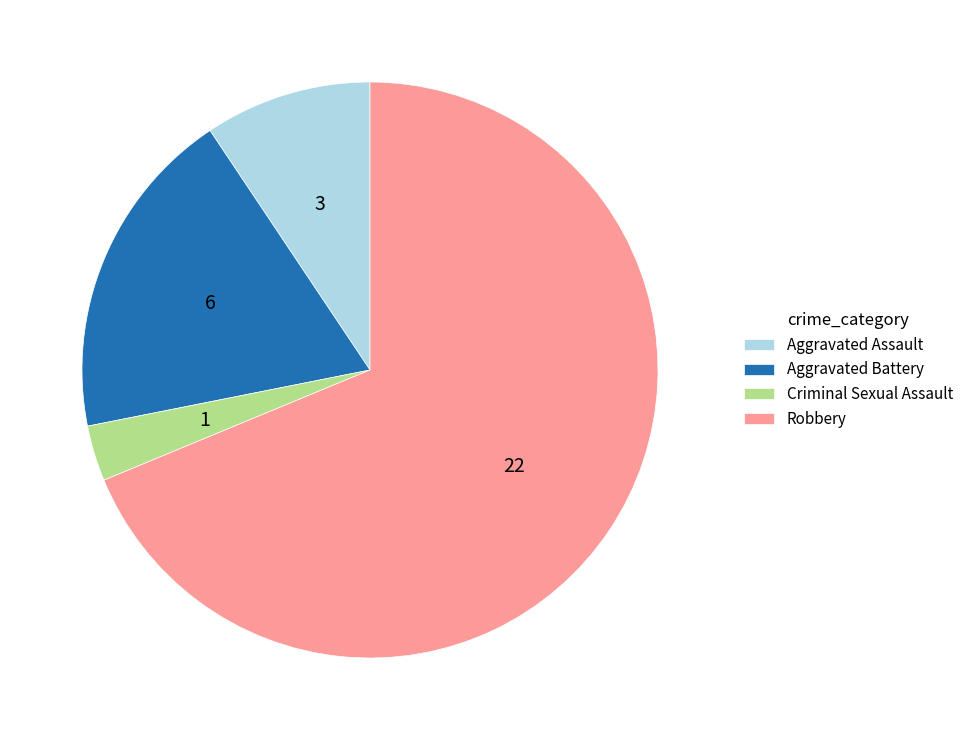

True or false: Aggravated Battery accounts for 19% of the total.

True